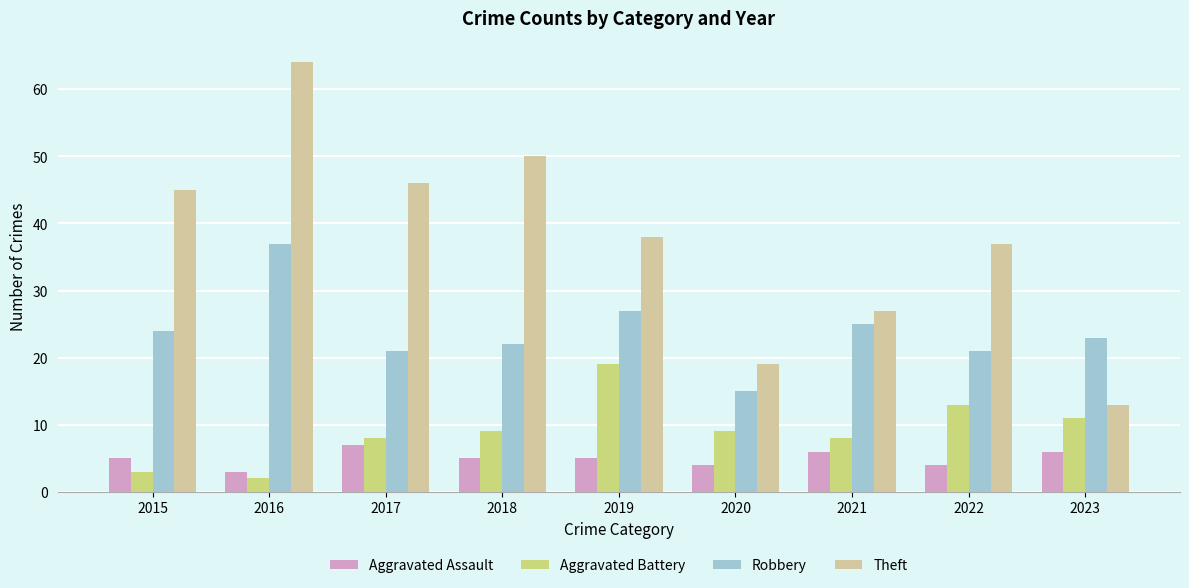

What is the spread (max minus min) of values at 2020?

15